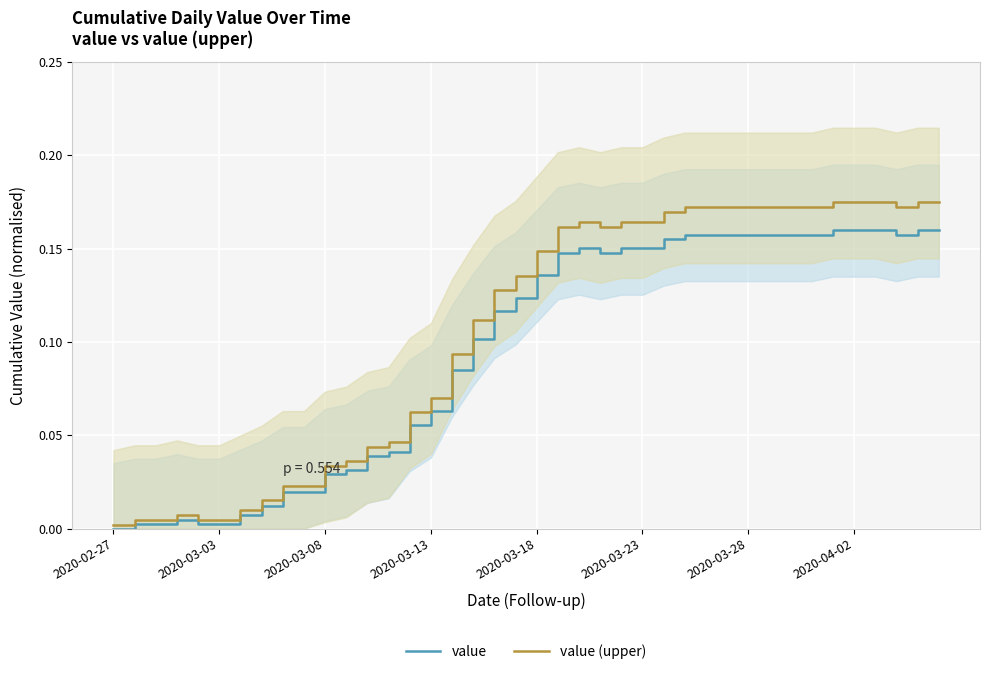

How many lines are shown in the chart?

2